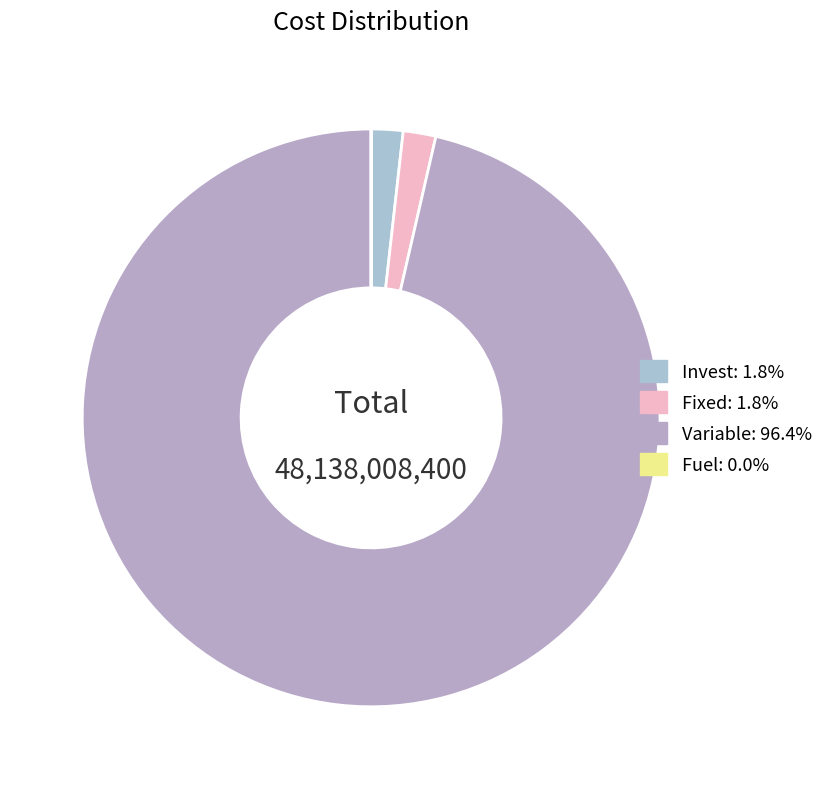

What is the largest slice in the pie chart?

Variable